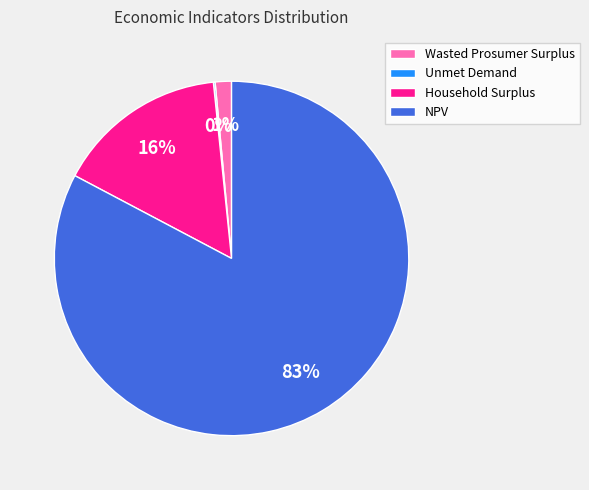

Does any single category account for the majority?

Yes